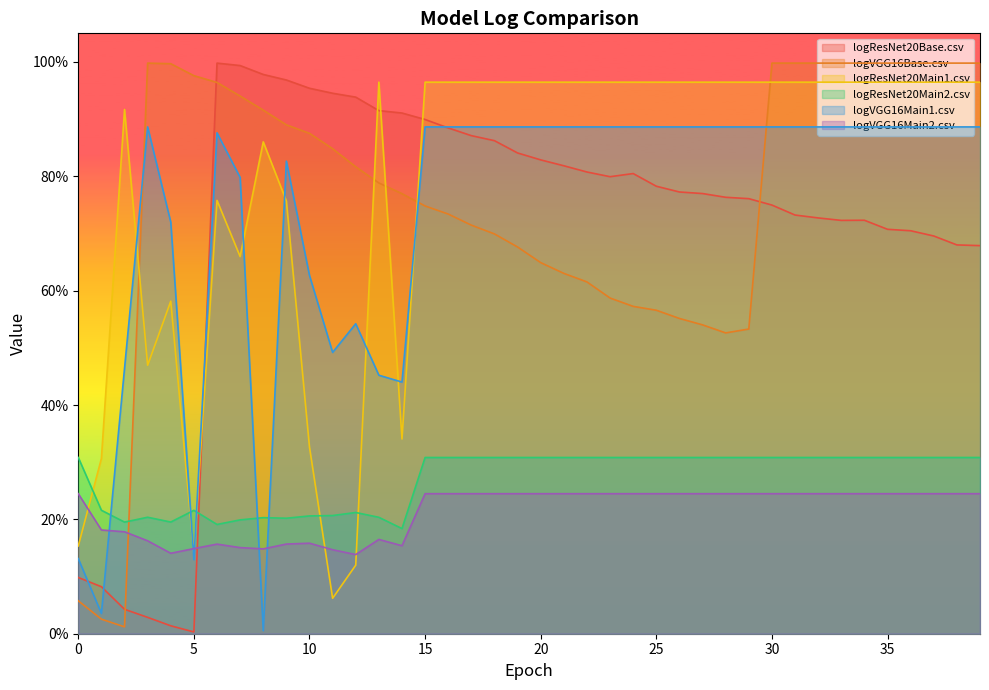

What is the total value across all series at 12?

2.8